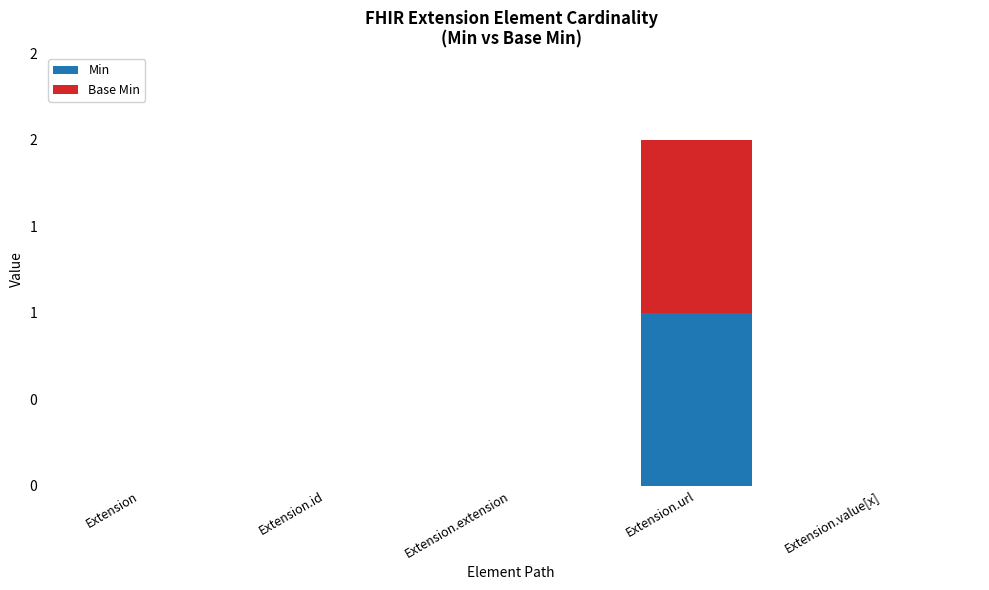

What is the label of the 3rd bar from the right?

Extension.extension